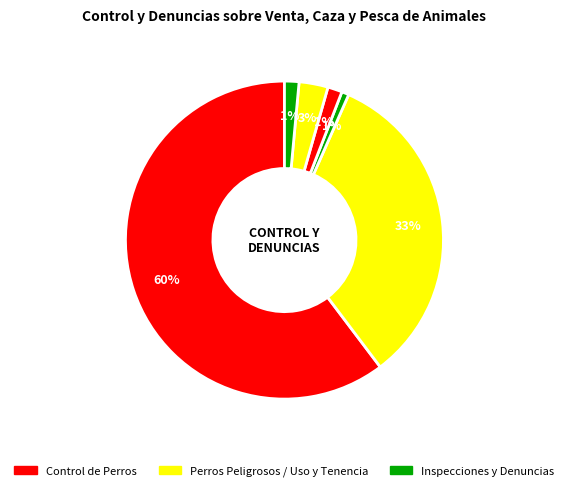

How many segments does this pie chart have?

6